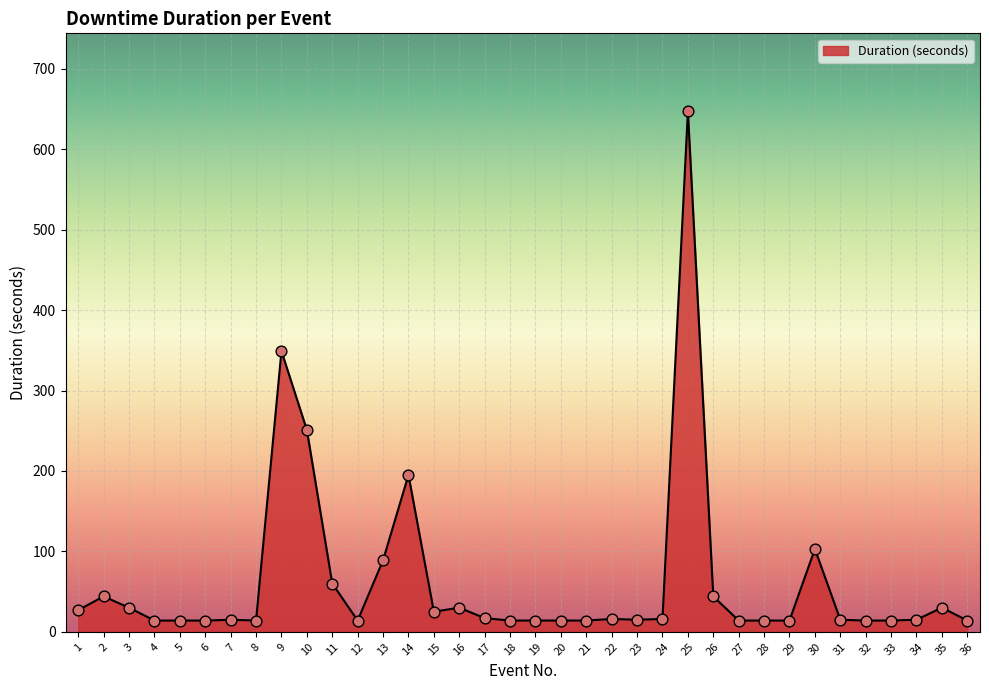

Which has a higher value, 11 or 25?

25